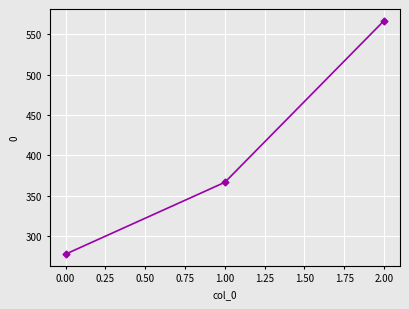

At which label does the data first exceed 366?

1.00